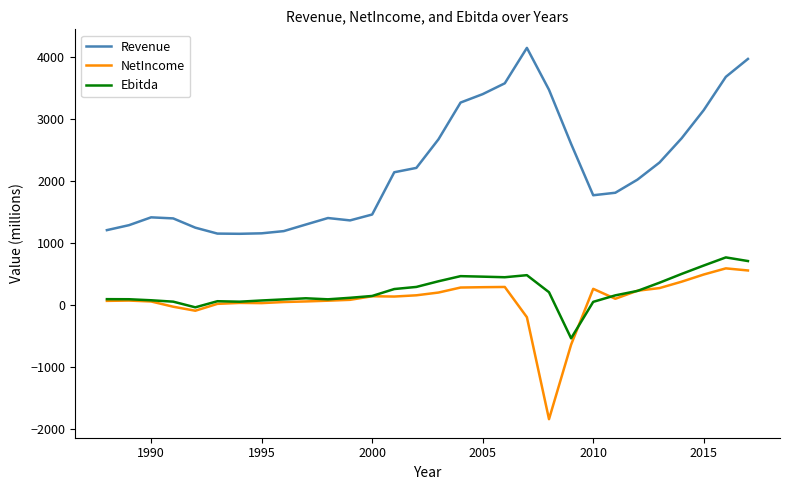

Is this an area chart (filled region under the line)?

No